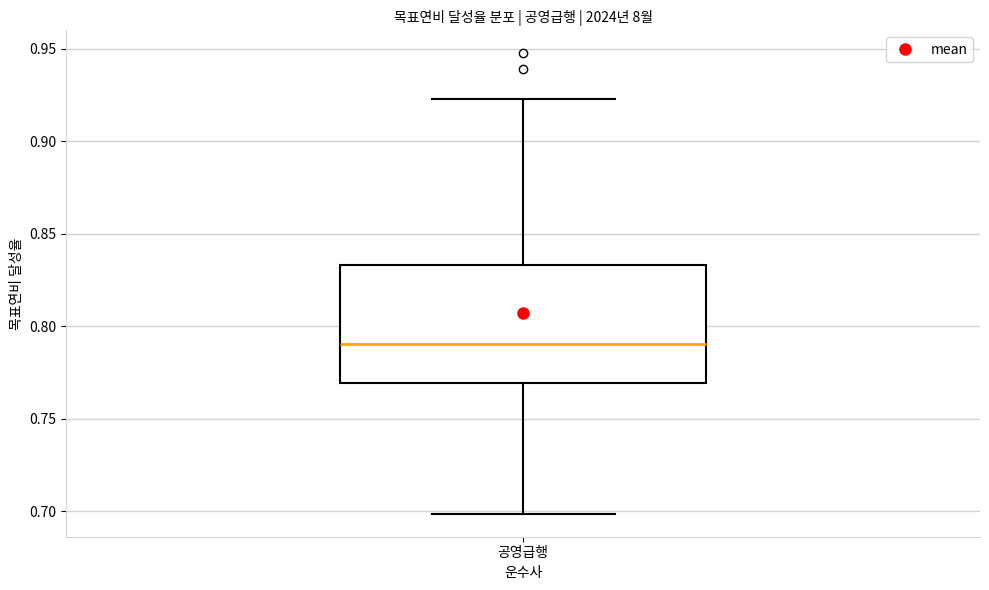

Transcribe this box plot: give where the median line is, the range the box spans, and where the two whiskers end, as read against the y-axis. The values are not printed on the chart, so give them approximately, as read against the axis.

median 0.790, box 0.770 to 0.835, whiskers 0.700 to 0.925